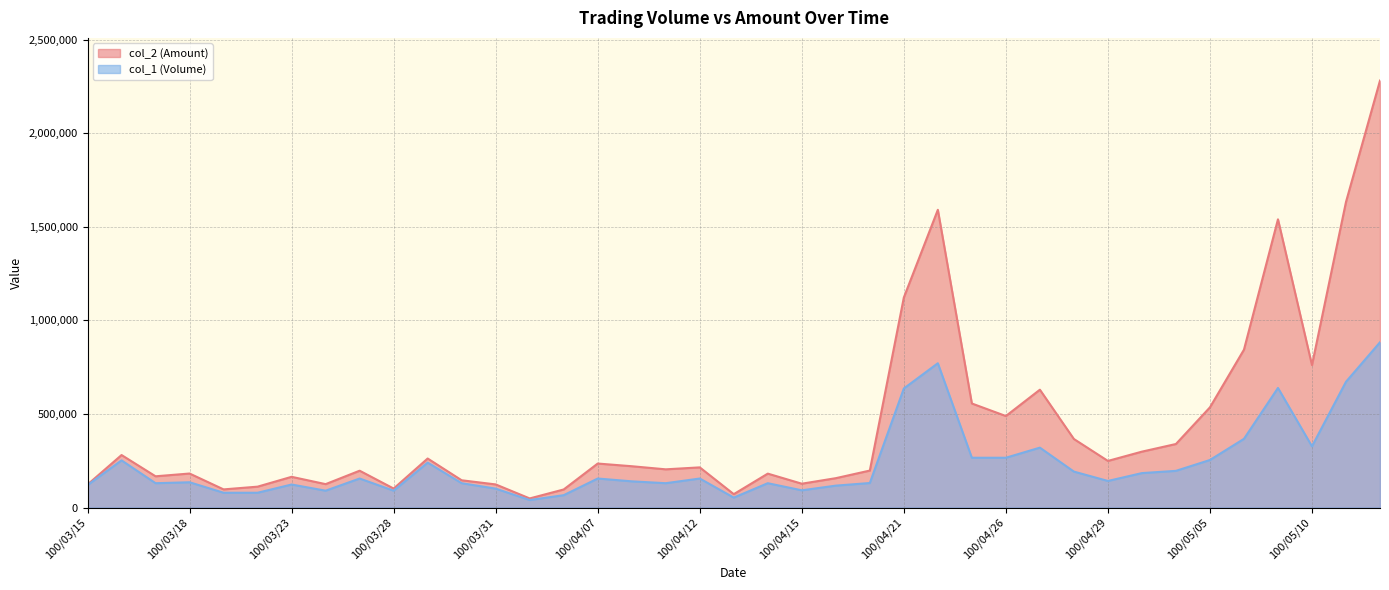

How many interior local peaks does the col_1 (Volume) series have?

11